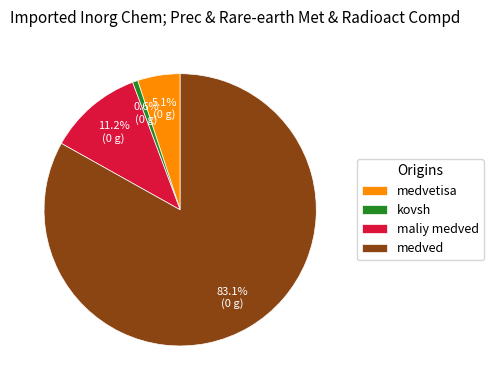

Rank the categories by value from lowest to highest.

kovsh, medvetisa, maliy medved, medved